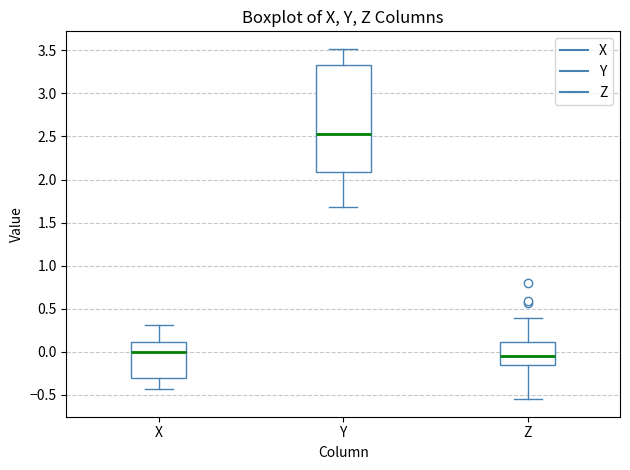

Reading left to right, read every box against the y-axis: the position of its median line, the range the box covers, and the ends of its whiskers. The values are not printed on the chart, so give them approximately, as read against the axis.

X: median 0.00, box -0.30 to 0.10, whiskers -0.45 to 0.30
Y: median 2.55, box 2.10 to 3.35, whiskers 1.70 to 3.50
Z: median -0.05, box -0.15 to 0.10, whiskers -0.55 to 0.40